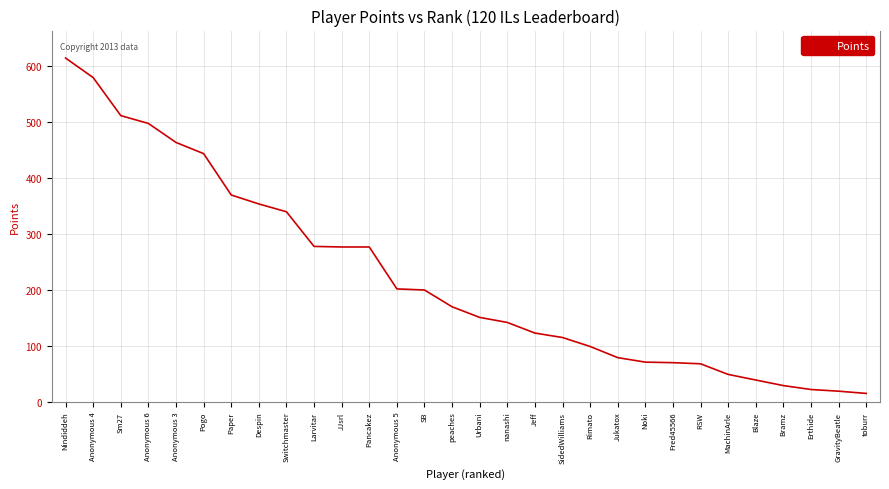

What position from the left is RSW?

24